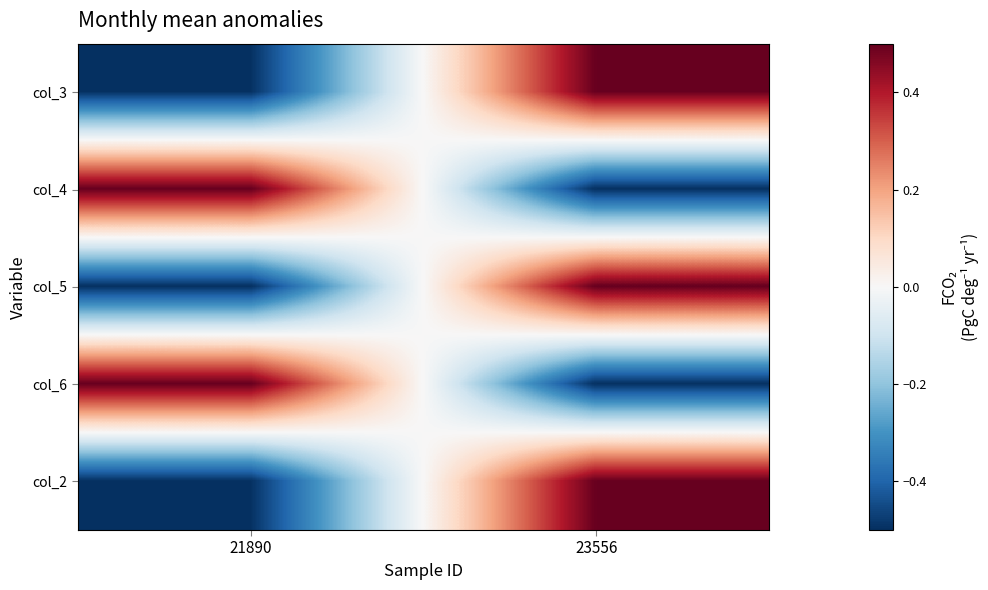

Reading left to right, transcribe all the data shown in this chart.

col_3: 21890=-0.5	23556=0.5
col_4: 21890=0.5	23556=-0.5
col_5: 21890=-0.5	23556=0.5
col_6: 21890=0.5	23556=-0.5
col_2: 21890=-0.5	23556=0.5